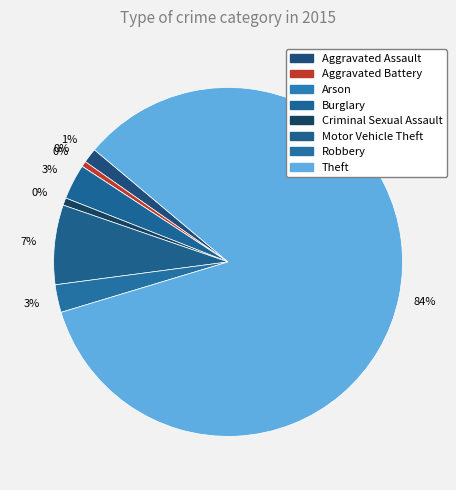

Is there a majority slice in this chart?

Yes